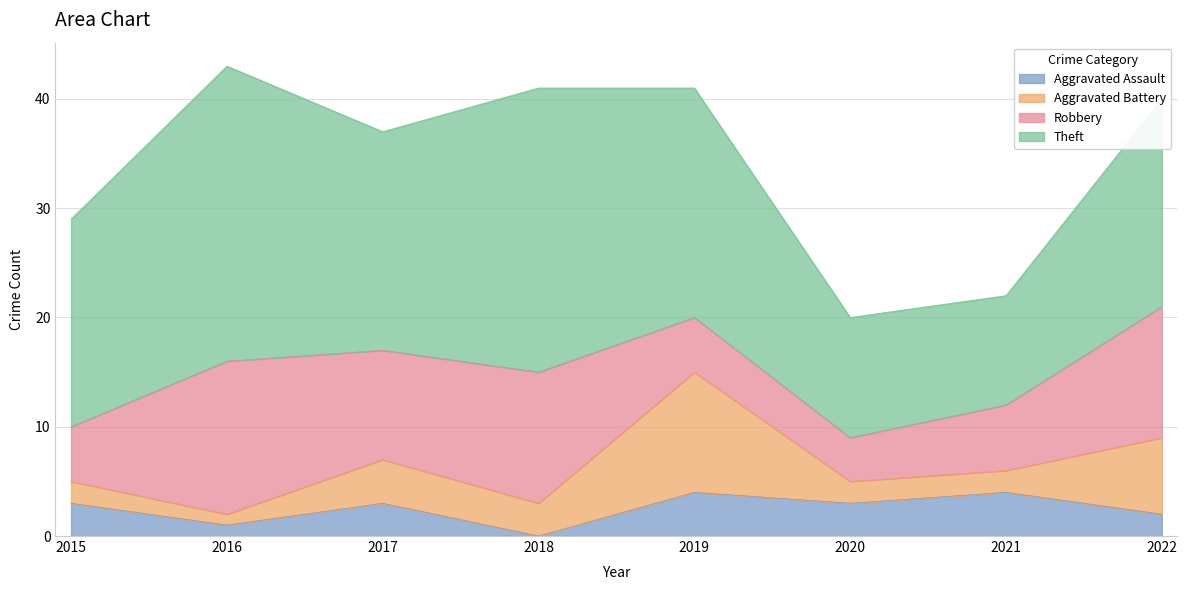

What is the value of the Robbery point at the 4th from the left?

12